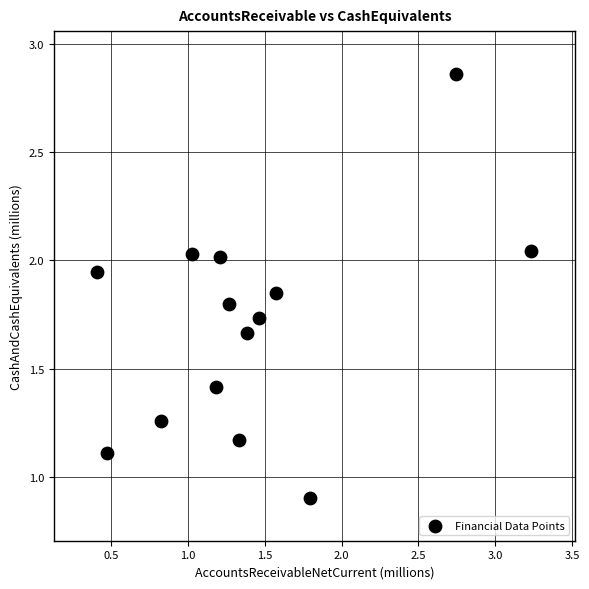

What is the range of X values (max minus min)?

2.8